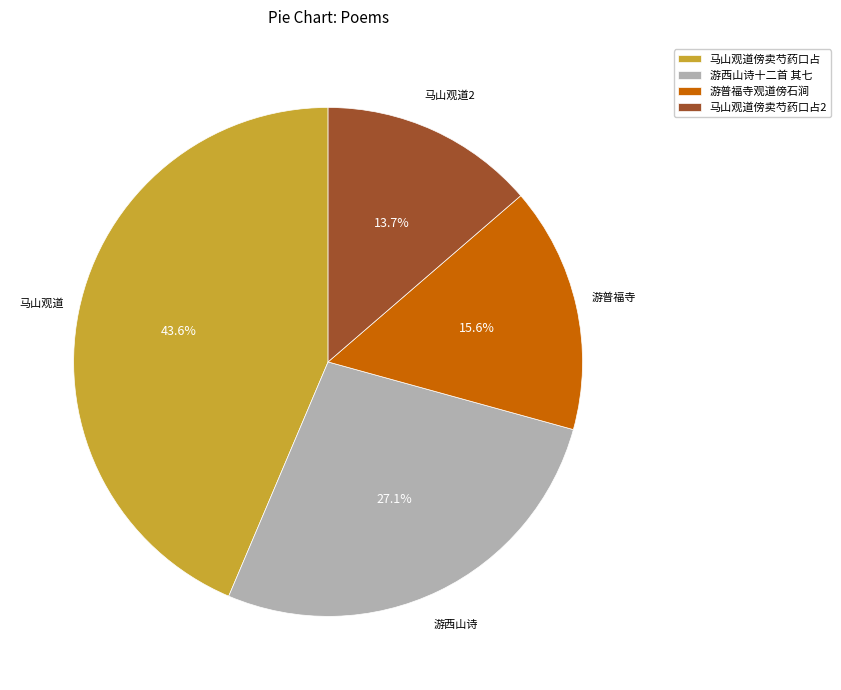

Which has a higher value, 游普福寺观道傍石涧 or 马山观道傍卖芍药口占2?

游普福寺观道傍石涧